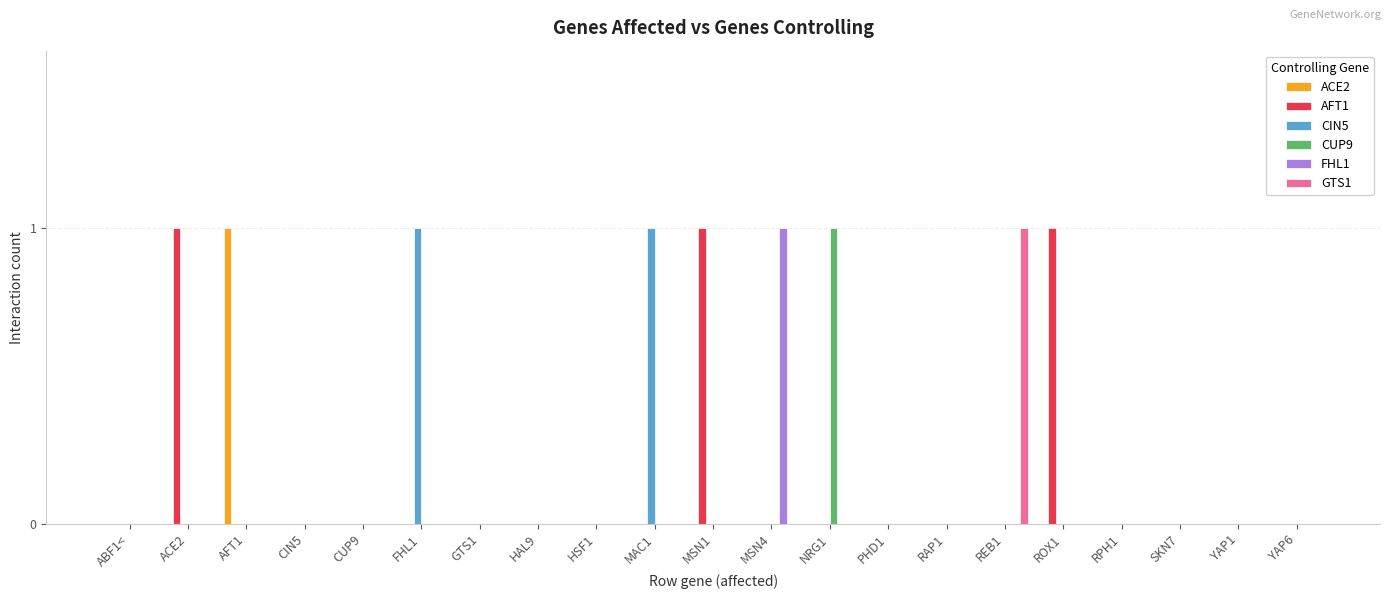

What is the spread (max minus min) of values at MSN4?

1